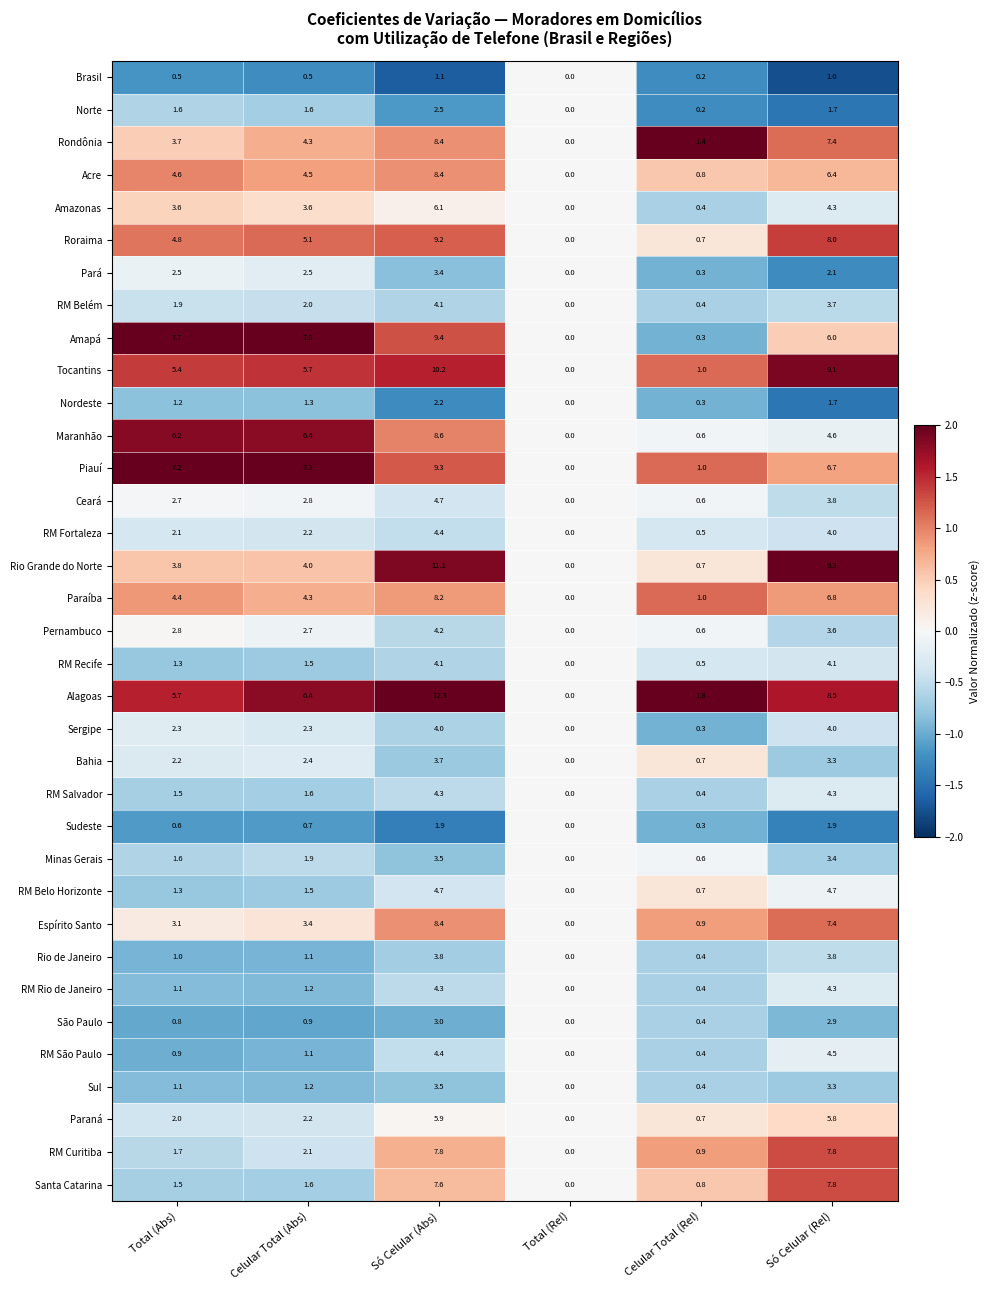

What is the maximum value shown in the chart?

12.3